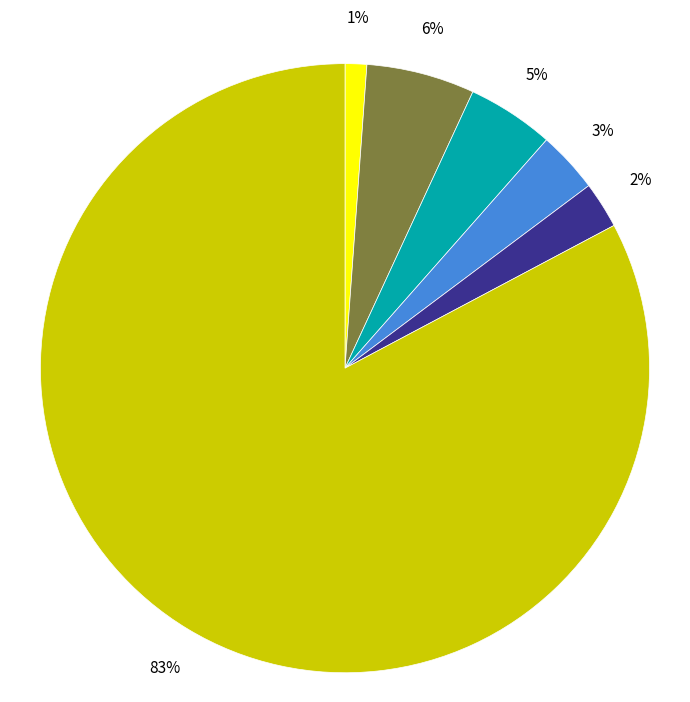

To the nearest percent, what is the average slice percentage?

17%